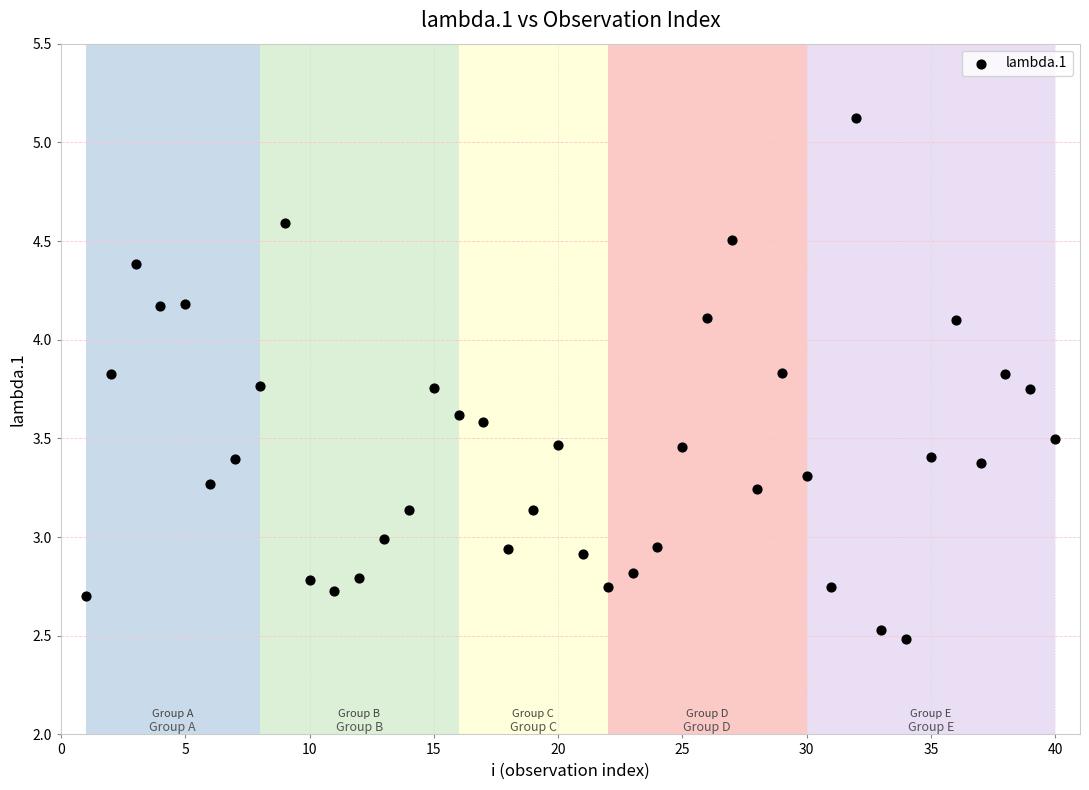

What is the range of Y values (max minus min)?

2.6